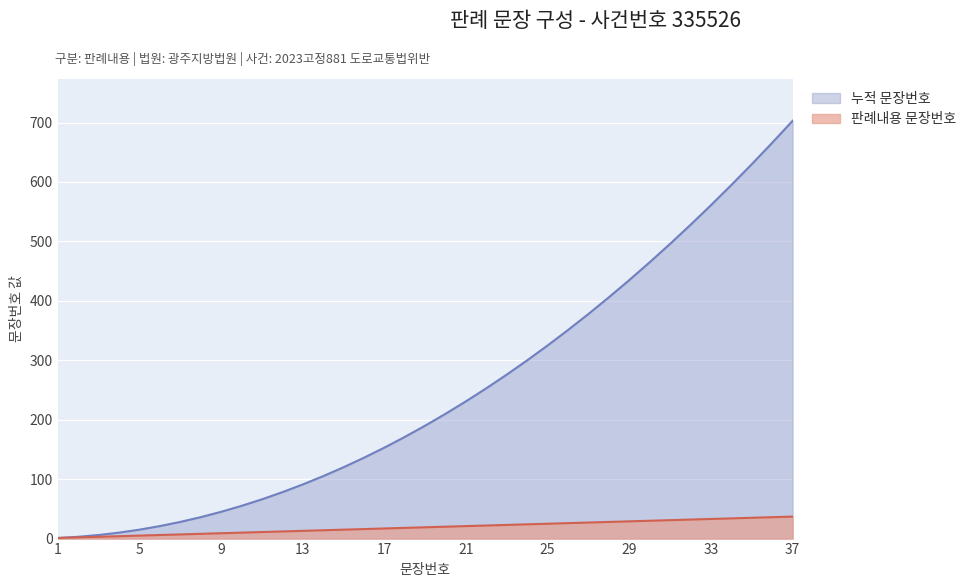

What is the value of the 누적 문장번호 point at the 10th from the left?

55